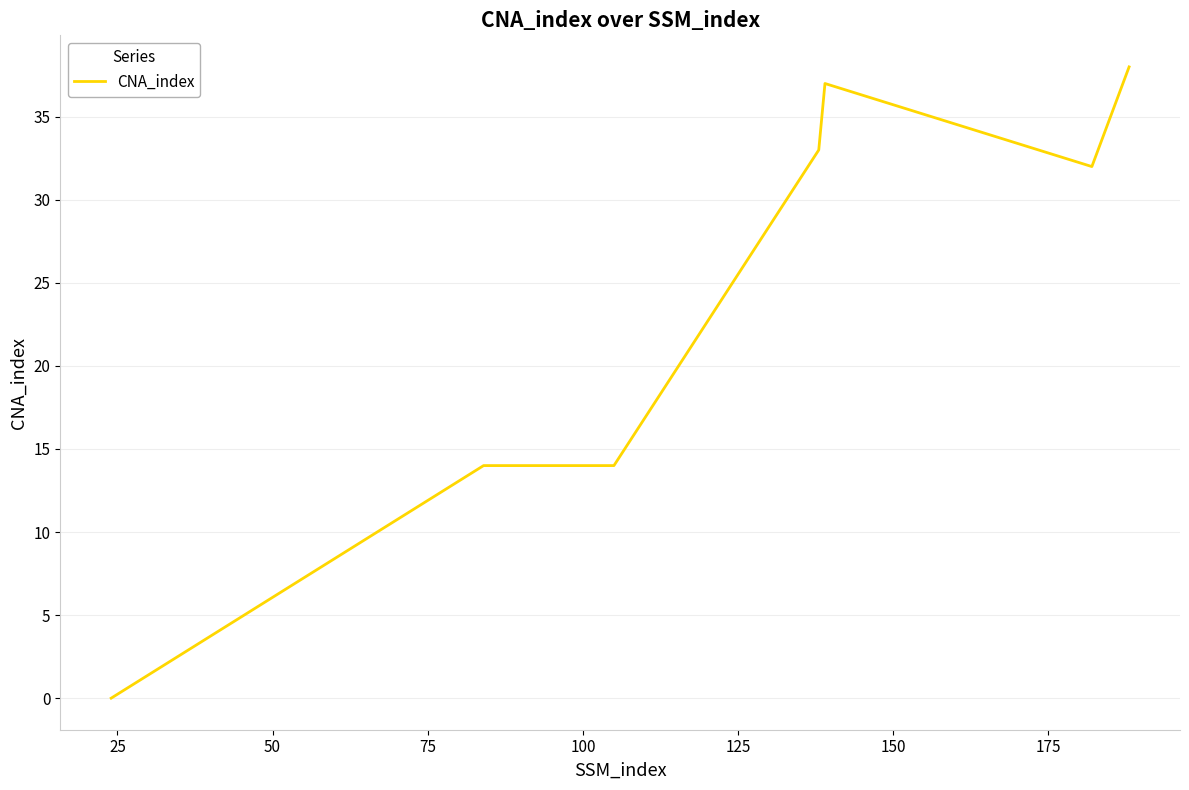

What is the average value?

24